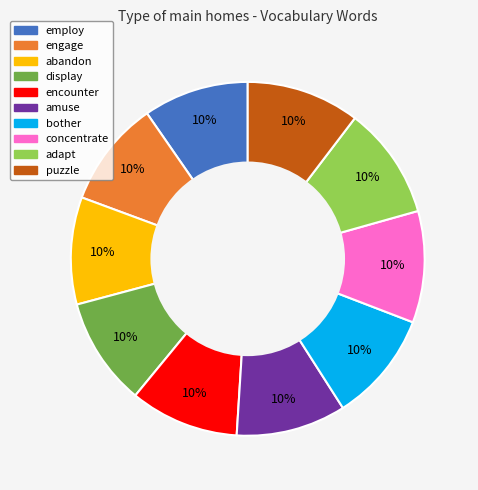

How many segments does this pie chart have?

10